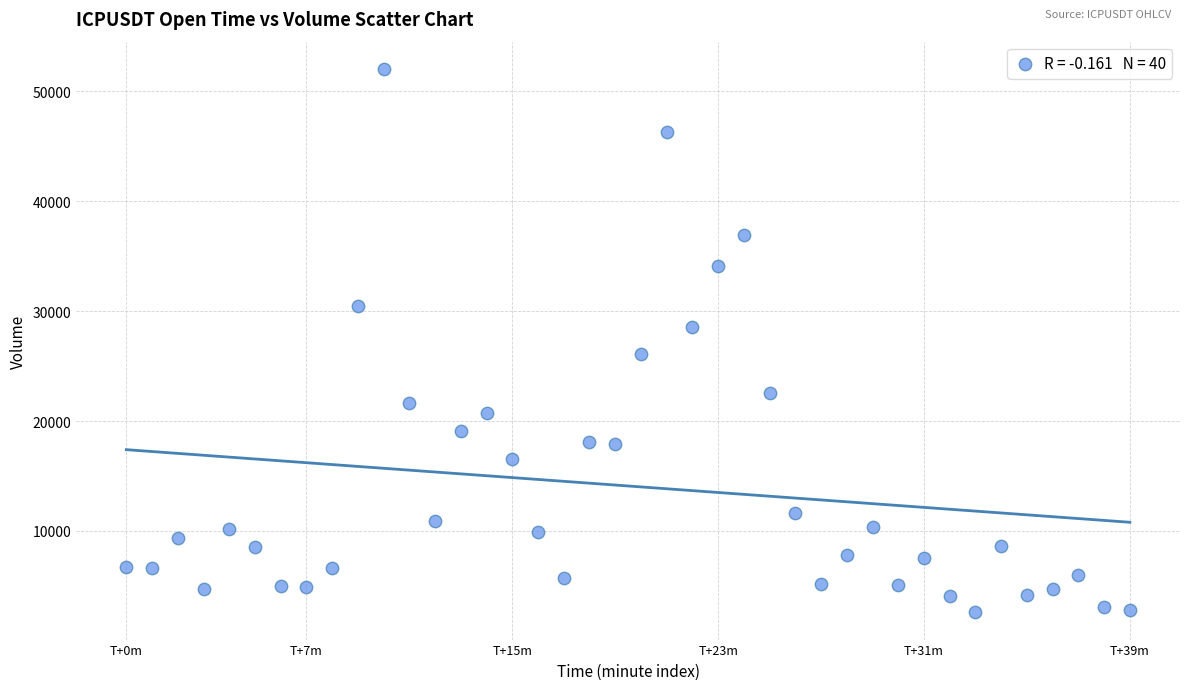

What is the range of Y values (max minus min)?

49432